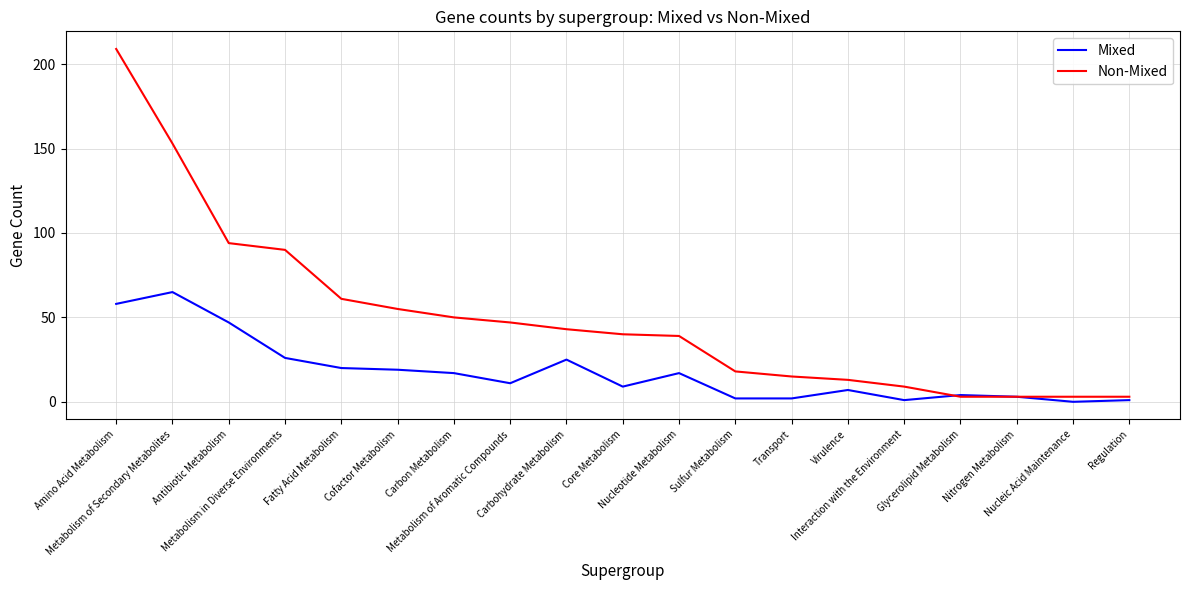

Where is Non-Mixed nearest to the value 106?

Antibiotic Metabolism